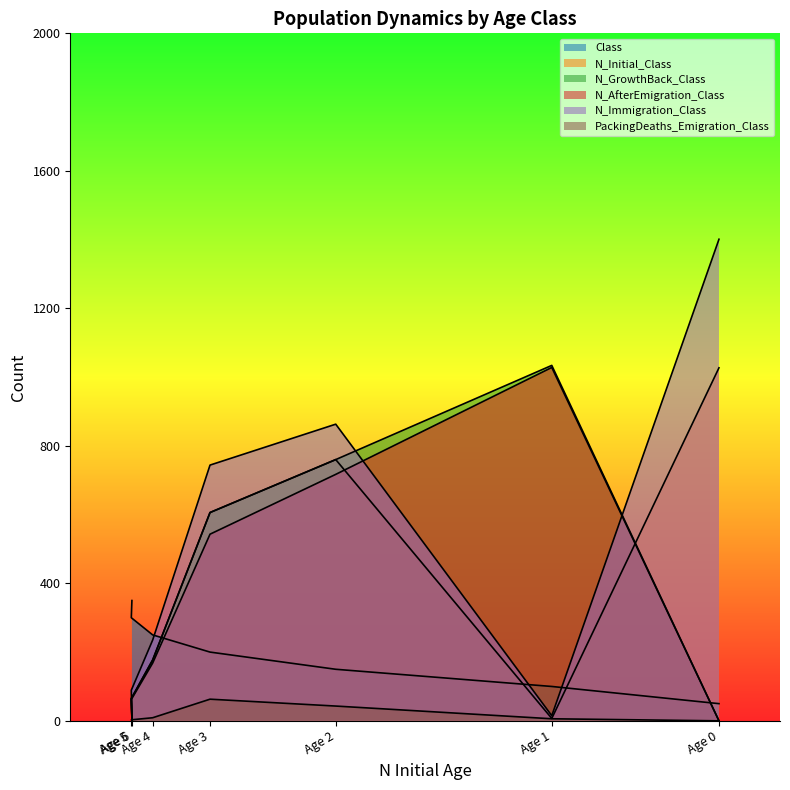

Which has a higher value, Age 1 or Age 6?

Age 6